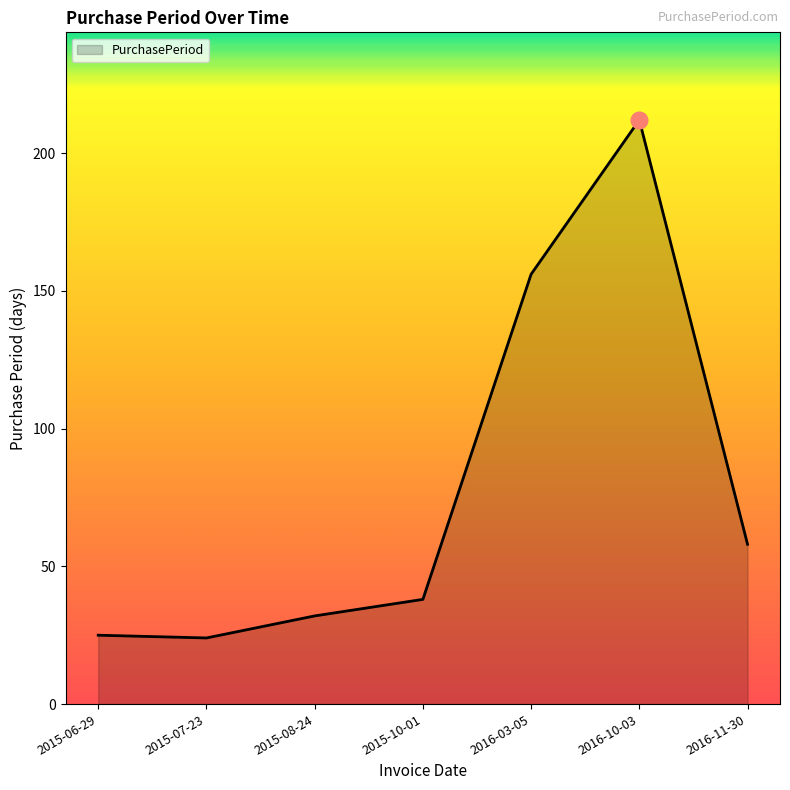

Approximately how many times larger is the value at 2016-11-30 compared to 2015-08-24?

1.8